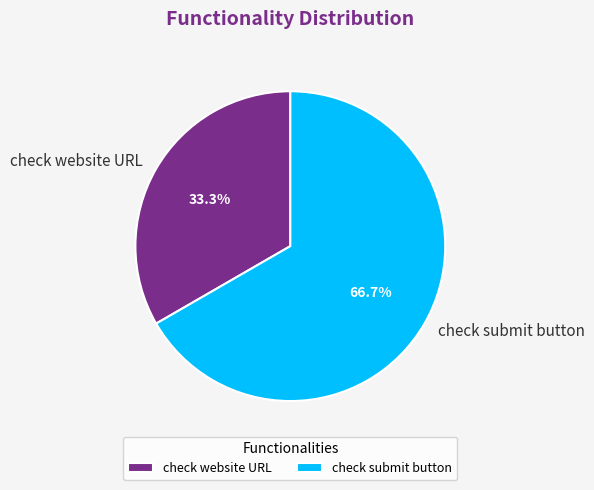

Rank the categories by value from highest to lowest.

check submit button, check website URL